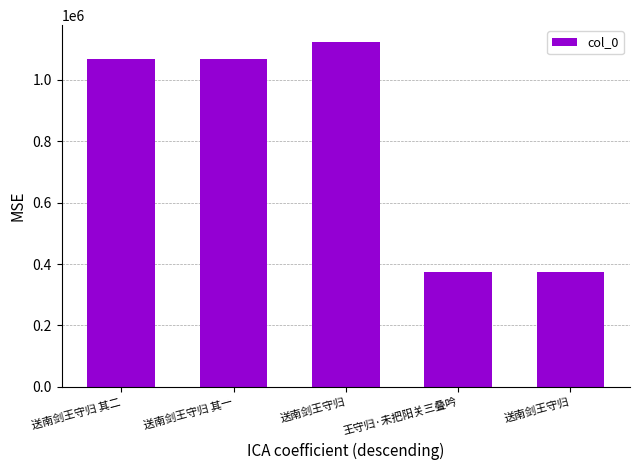

What is the sum of the values at 送南剑王守归 其二 and 送南剑王守归?

1439663